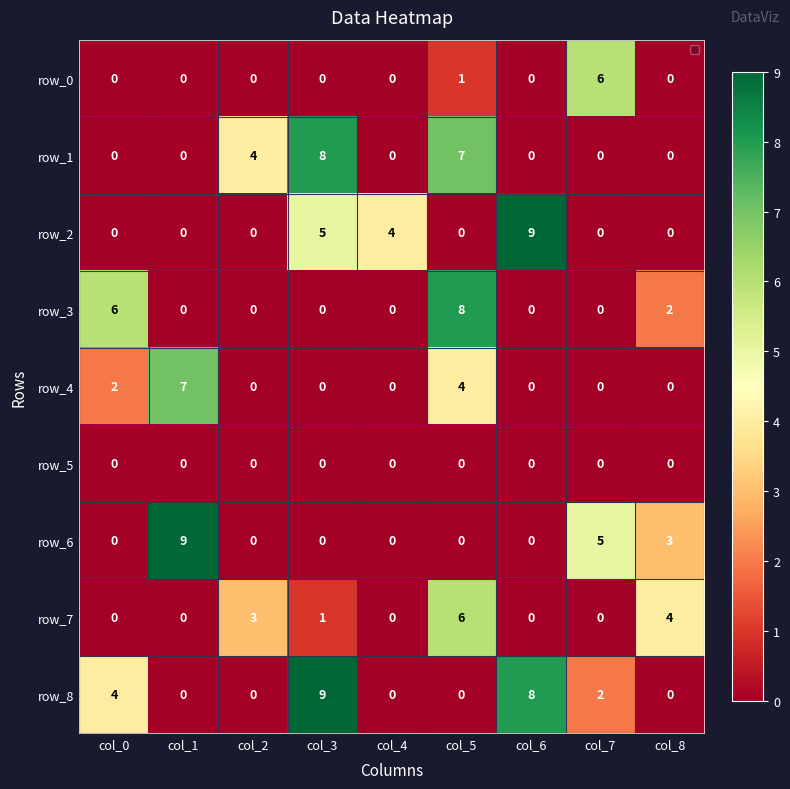

What is the sum of the row_0 values at col_6 and col_7?

6